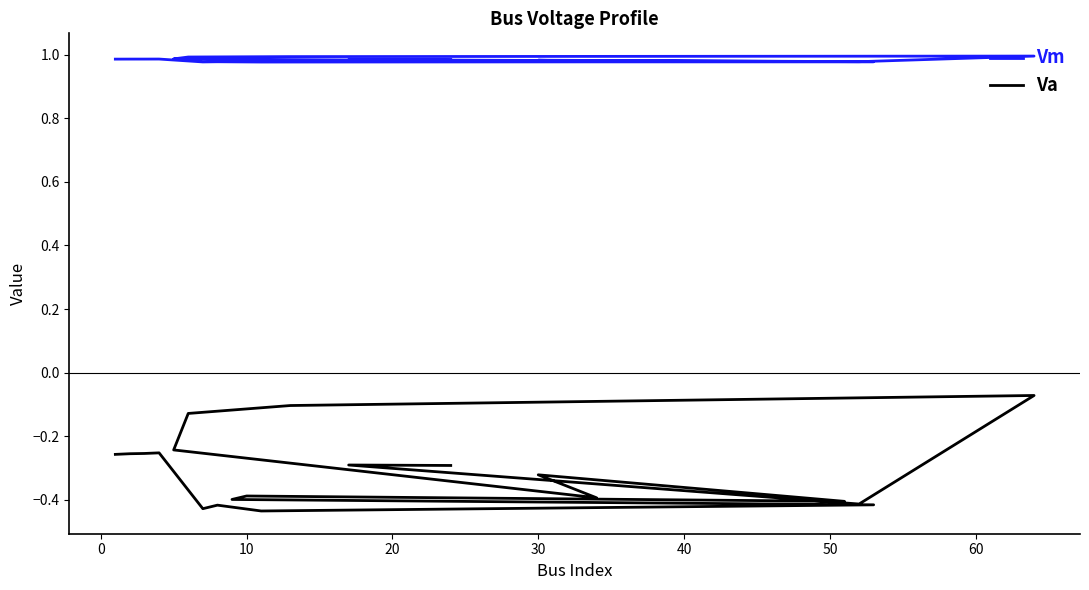

True or false: Va and Vm intersect in this chart.

False